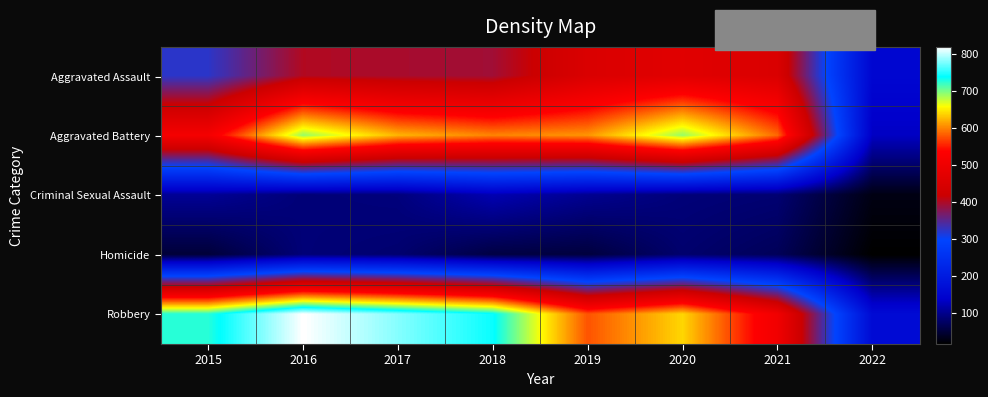

Between 2018 and 2015, which is larger?

2018